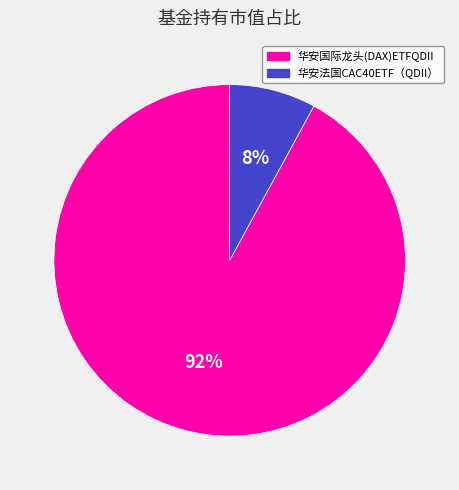

What percentage is the 华安国际龙头(DAX)ETFQDII slice, to the nearest percent?

92%